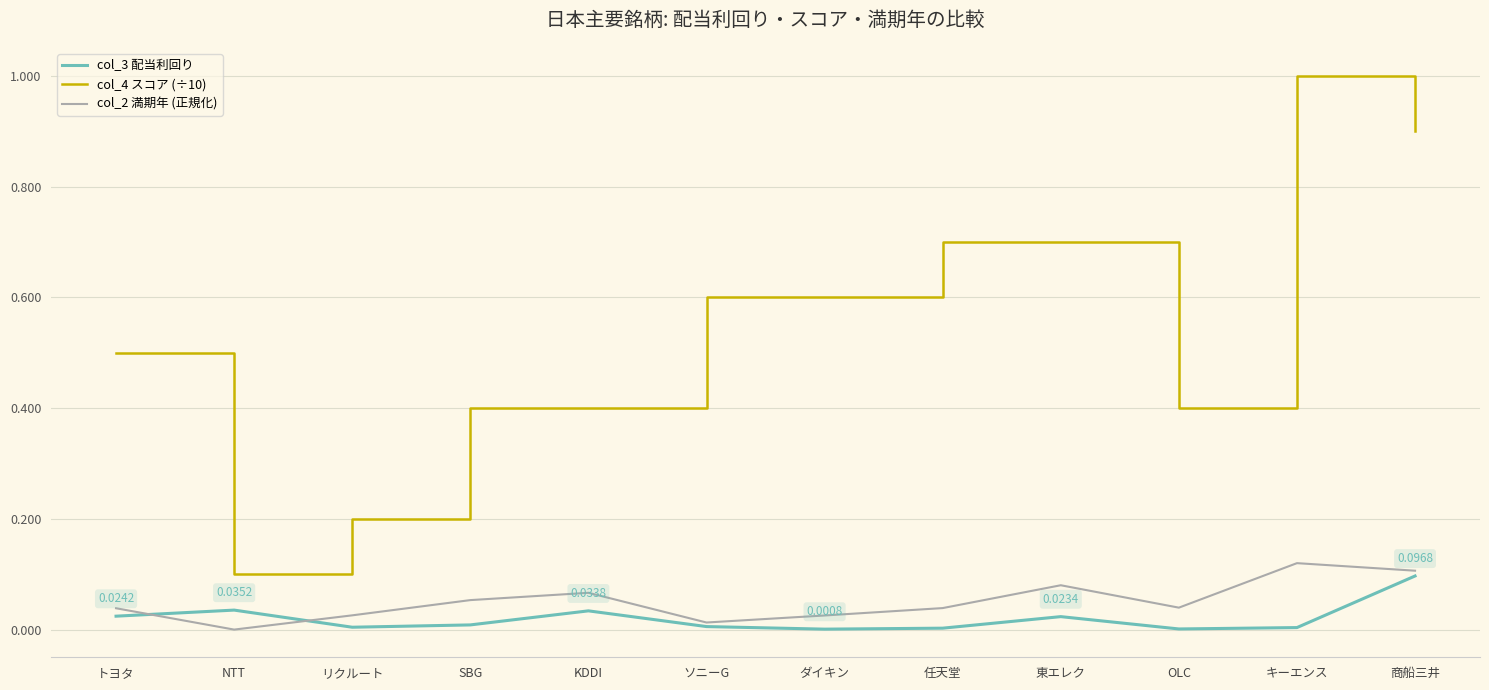

What is the spread (max minus min) of values at 東エレク?

0.7